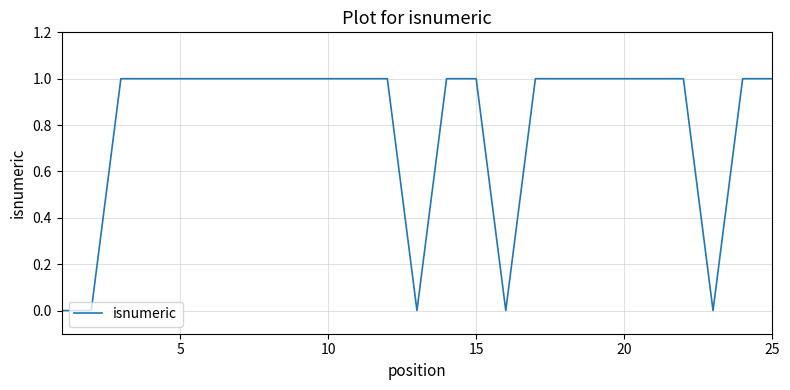

What is the difference between the maximum and minimum values?

1